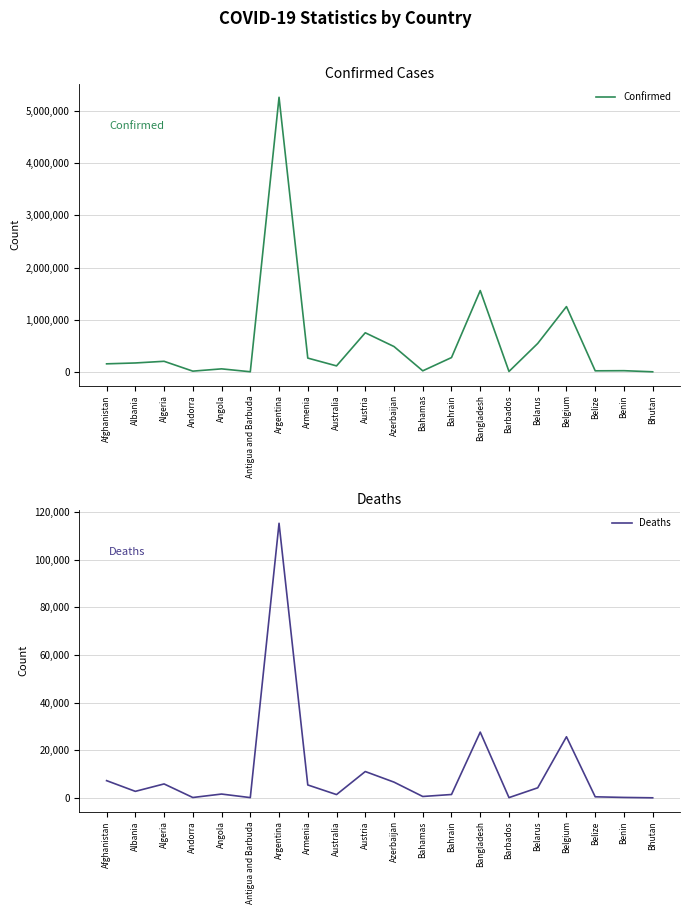

What position from the right is Argentina?

14